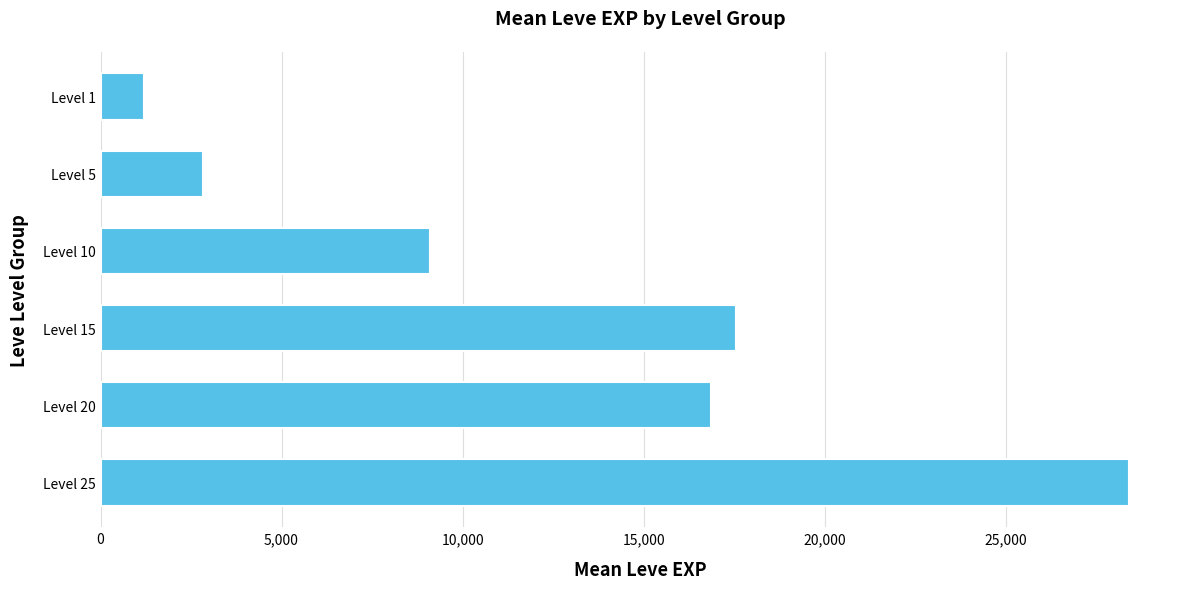

The value at Level 15 is 17563.3. True or false?

True